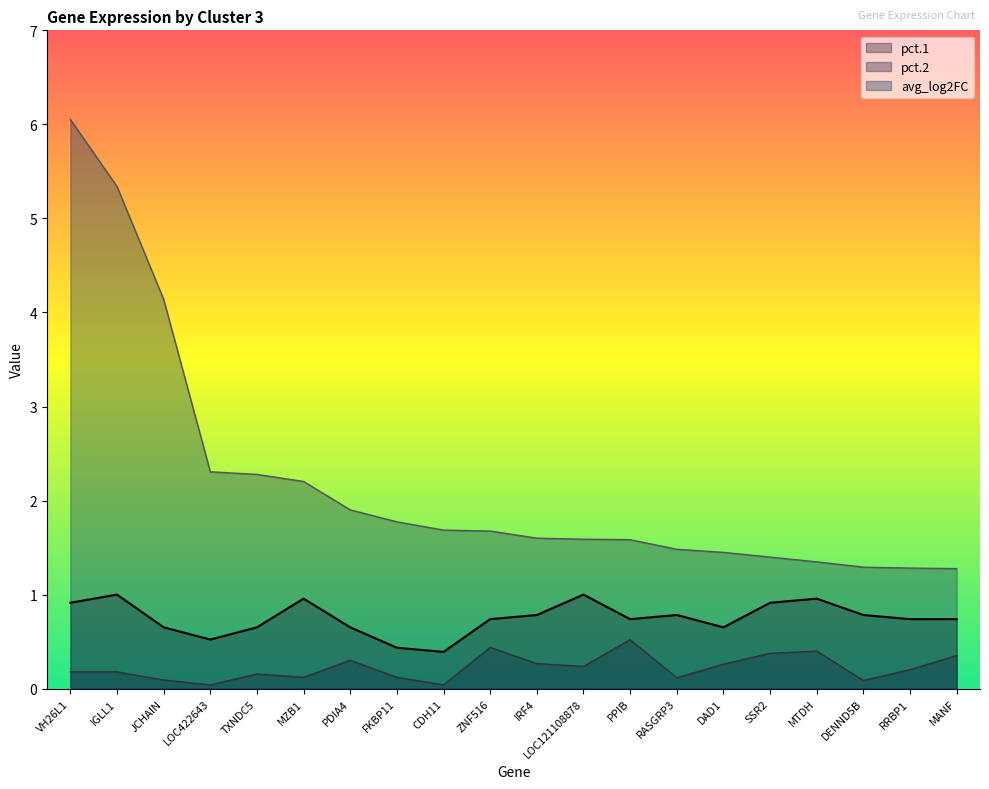

What is the average value of the pct.2 series?

0.2